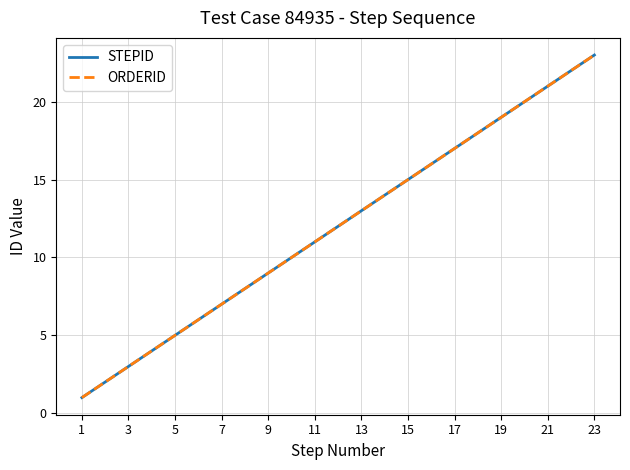

Does the chart display data point markers on the line(s)?

No